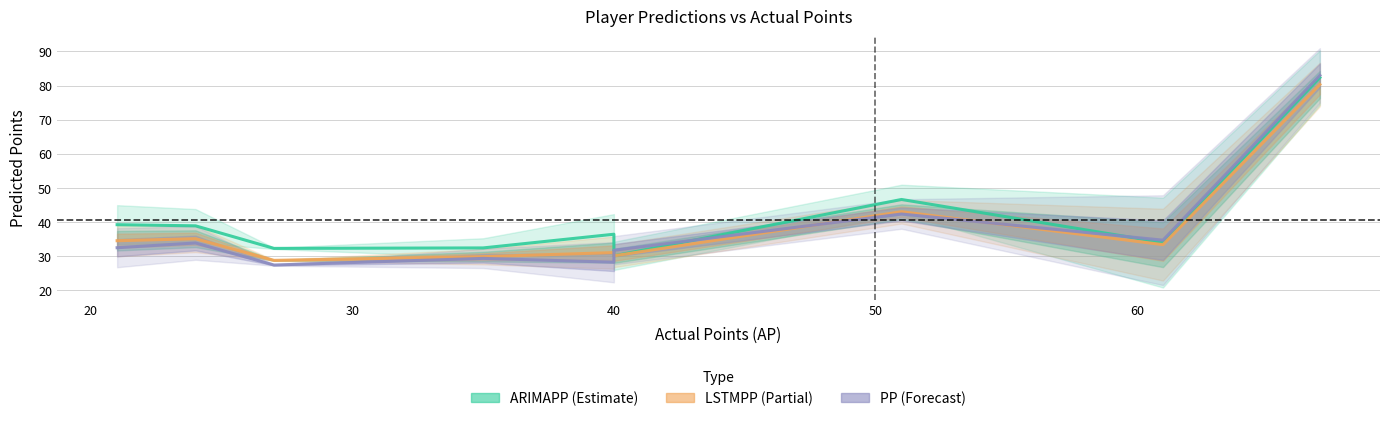

What is the average value of the PP (Forecast) series?

38.1